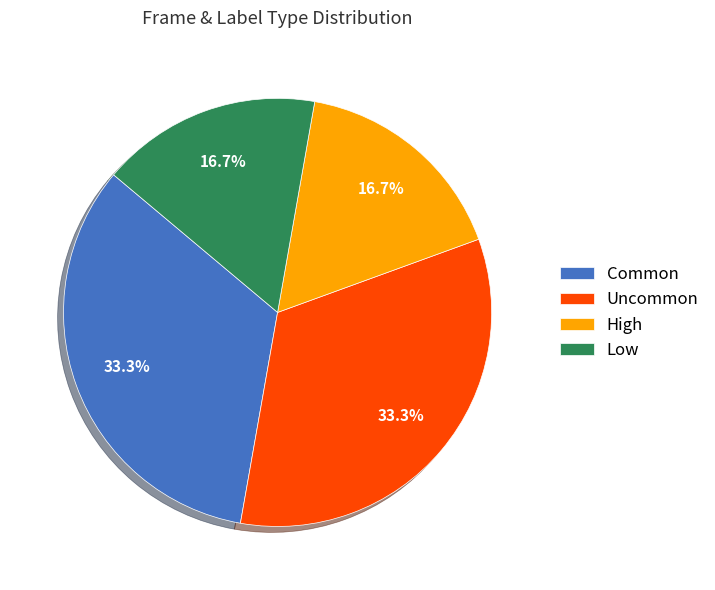

Count the number of slices in the pie.

4